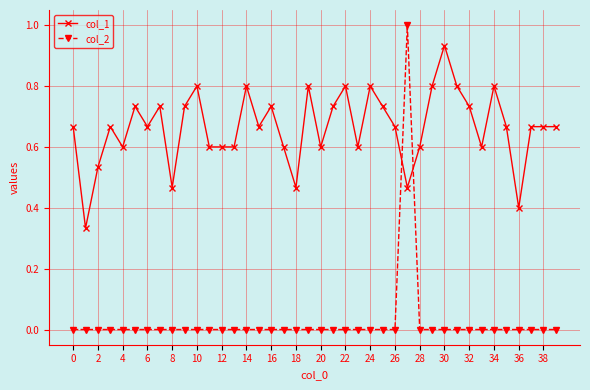

After their last crossing, which series has the higher values: col_1 or col_2?

col_1